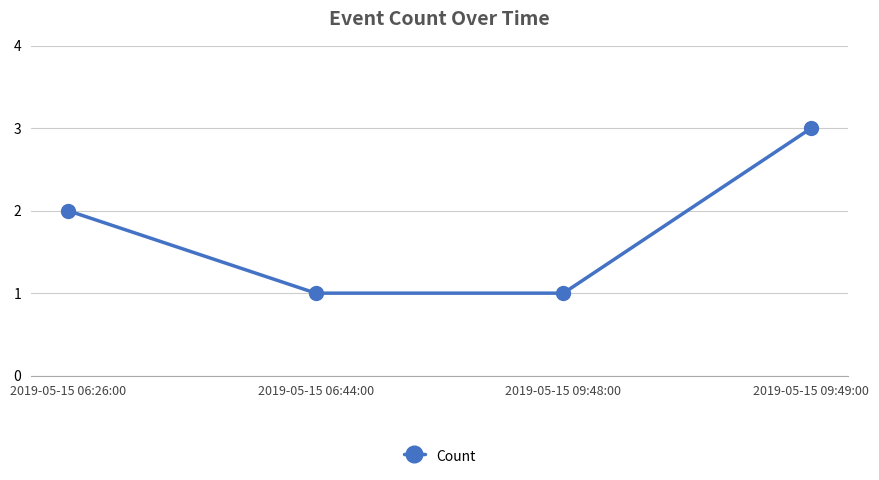

Reading left to right, transcribe all the data shown in this chart.

2	1	1	3